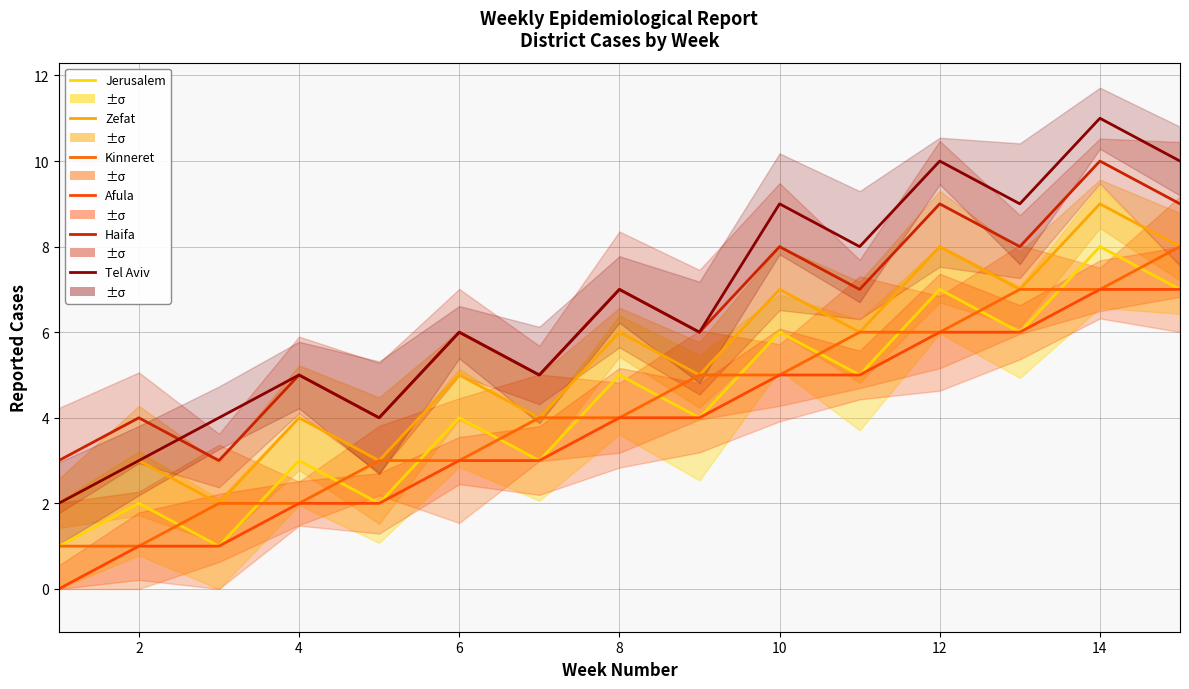

What is the difference between the second highest and minimum values in the Afula series?

7